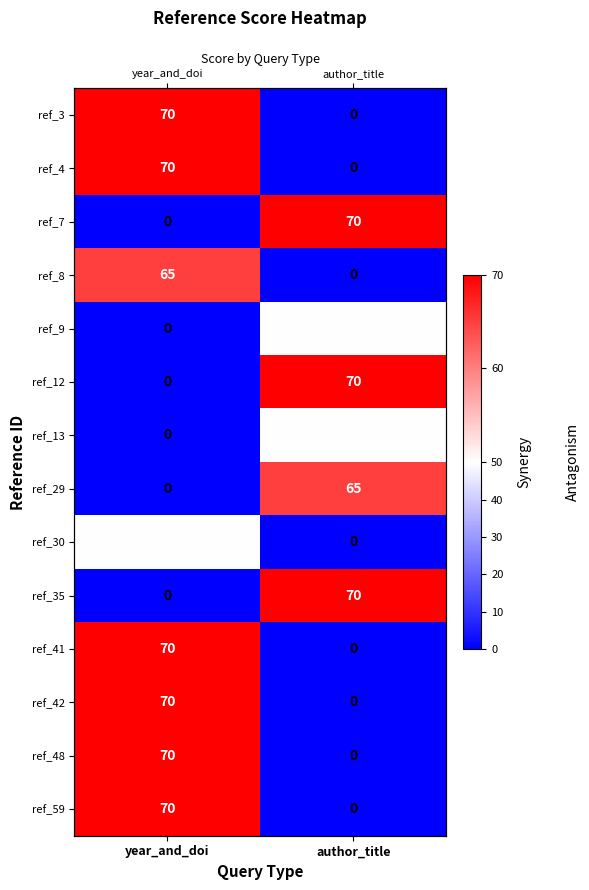

Rank the categories by ref_3 value from lowest to highest.

author_title, year_and_doi